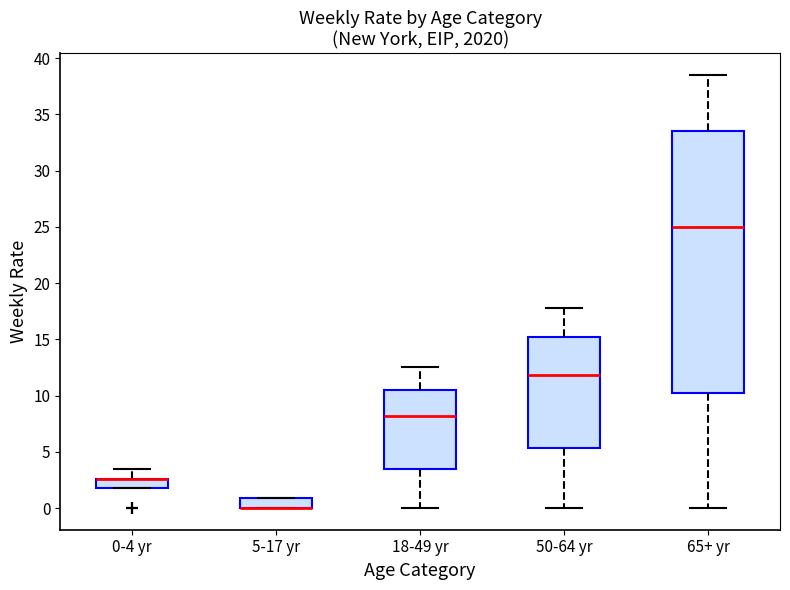

Reading left to right, transcribe this box plot: for each box, give where its median line is, the range the box spans, and where its two whiskers end, as read against the y-axis. The values are not printed on the chart, so give them approximately, as read against the axis.

0-4 yr: median 2.5 (drawn on the box's upper edge), box 2.0 to 2.5, whiskers 2.0 to 3.5
5-17 yr: median 0.0 (drawn on the box's lower edge), box 0.0 to 1.0, whiskers 0.0 to 1.0
18-49 yr: median 8.0, box 3.5 to 10.5, whiskers 0.0 to 12.5
50-64 yr: median 12.0, box 5.5 to 15.0, whiskers 0.0 to 18.0
65+ yr: median 25.0, box 10.0 to 33.5, whiskers 0.0 to 38.5